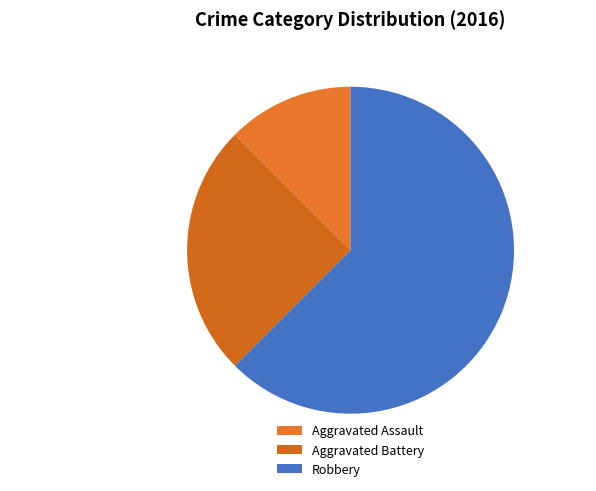

What percentage is the Aggravated Battery slice, to the nearest percent?

25%